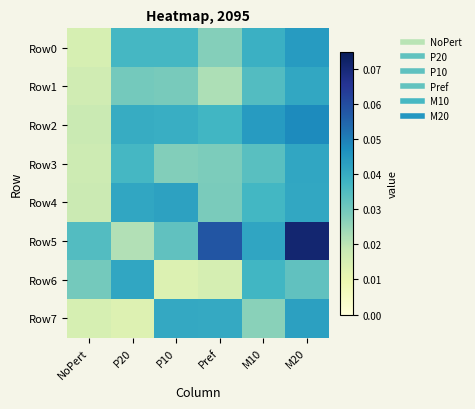

At which category is the sum across all series the highest?

M20